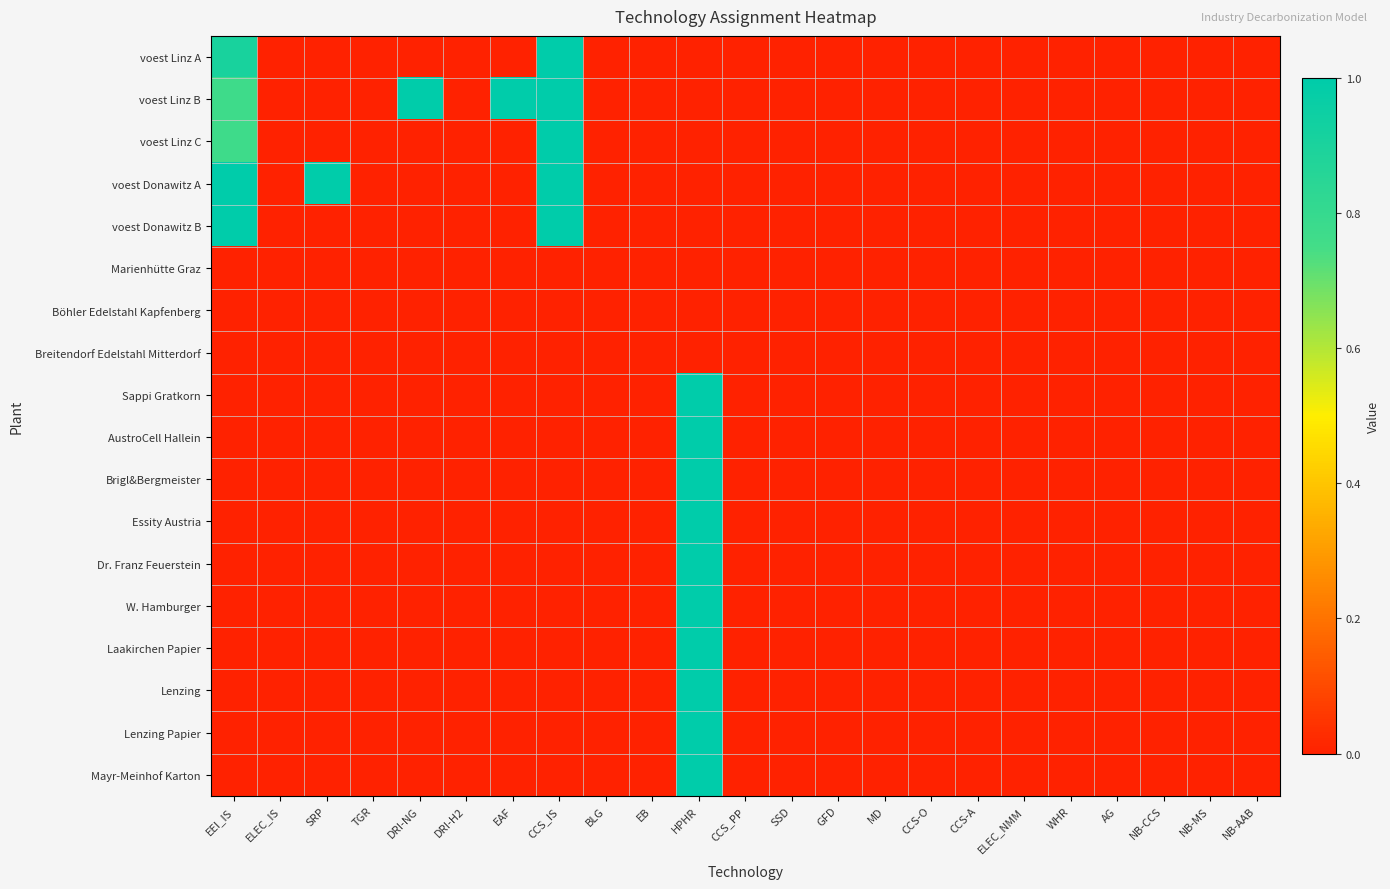

Which label corresponds to the smallest value in the chart?

ELEC_IS